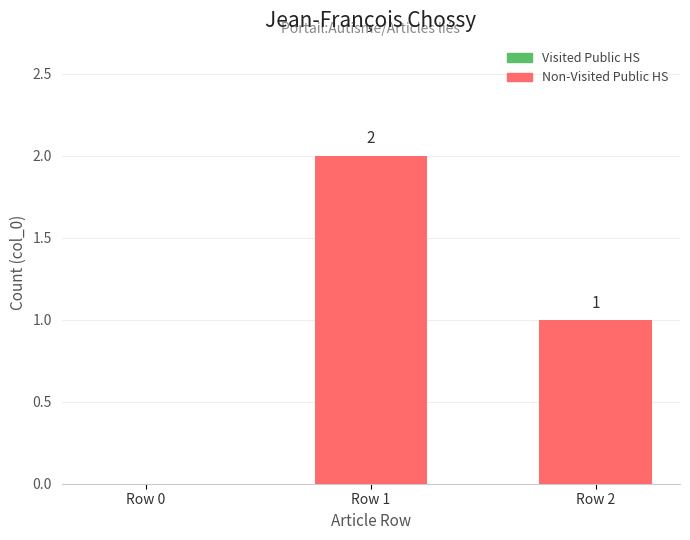

At which category does the chart reach its peak across all series?

Row 1